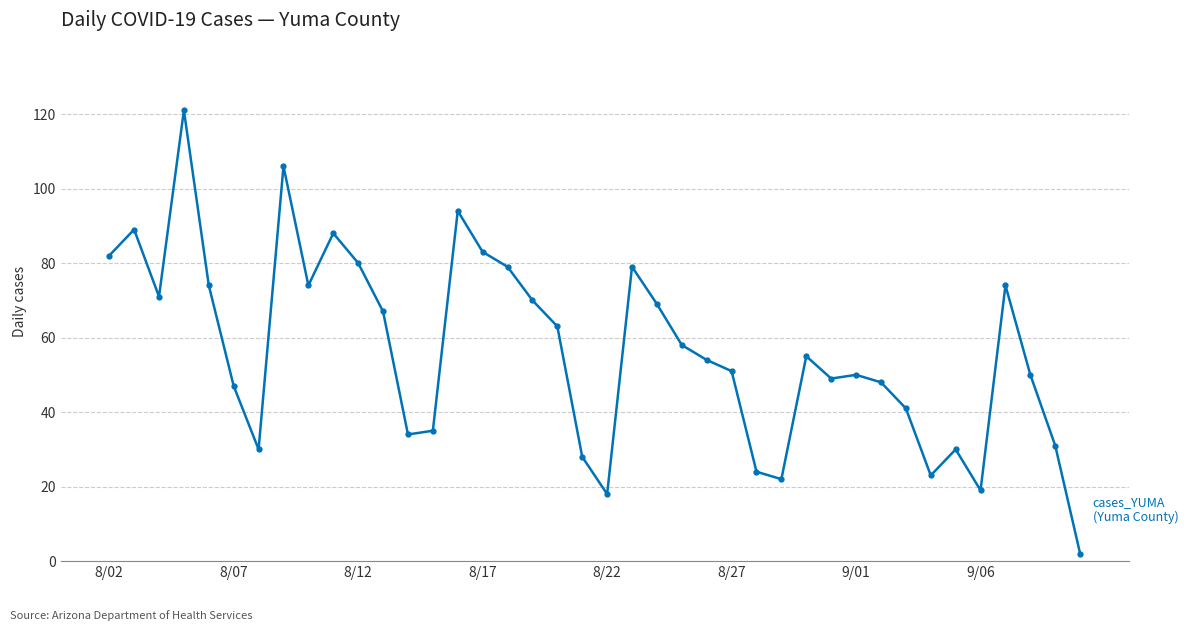

What is the maximum value shown in the chart?

121